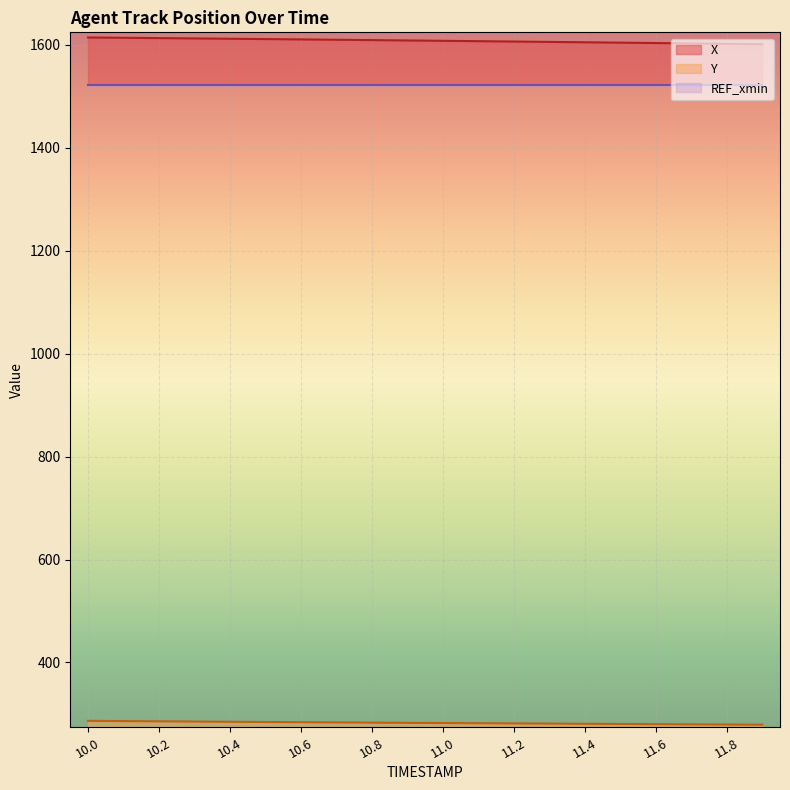

What is the difference between the Y values at 11.4 and 11.5?

0.4